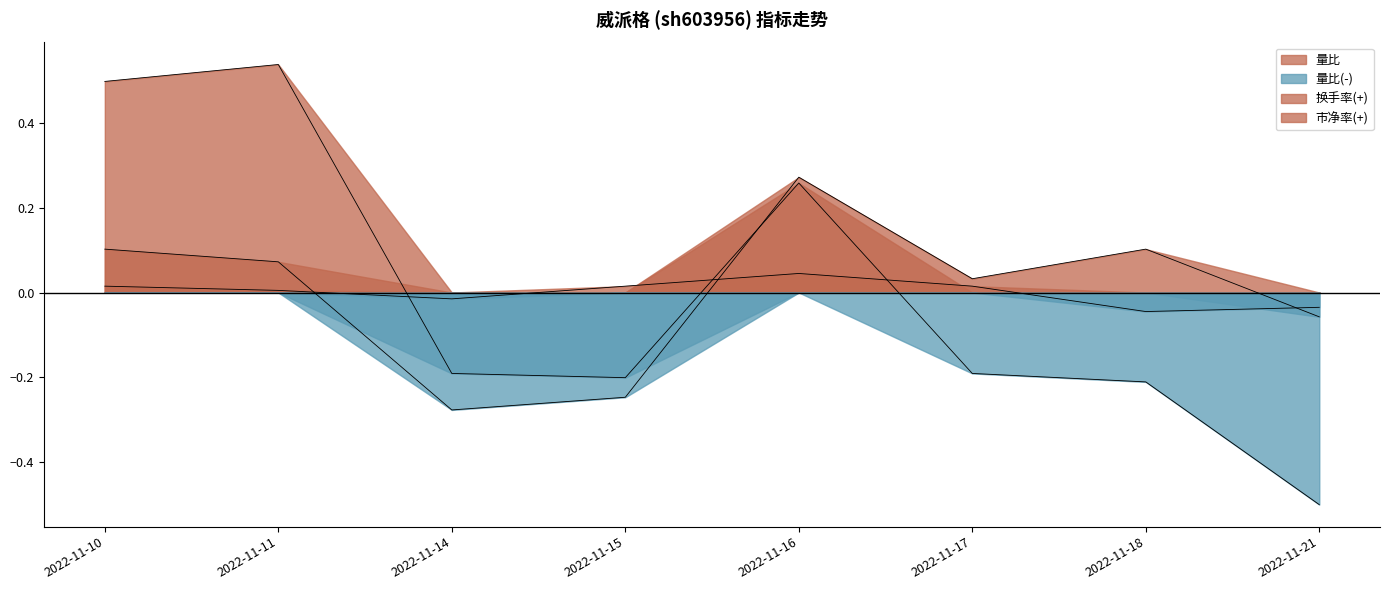

Which label corresponds to the largest value in the chart?

2022-11-11